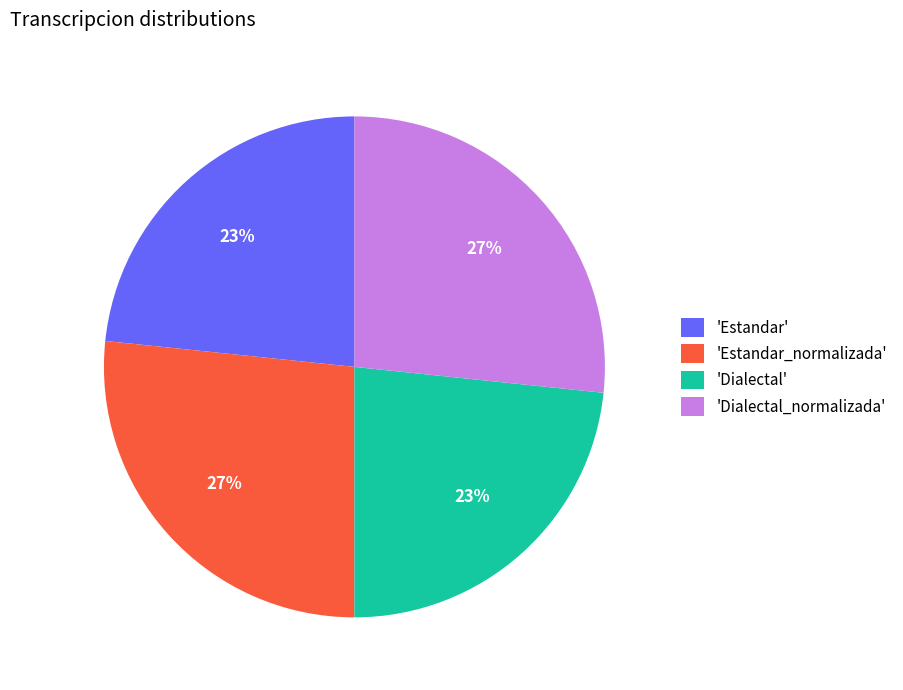

How many segments does this pie chart have?

4